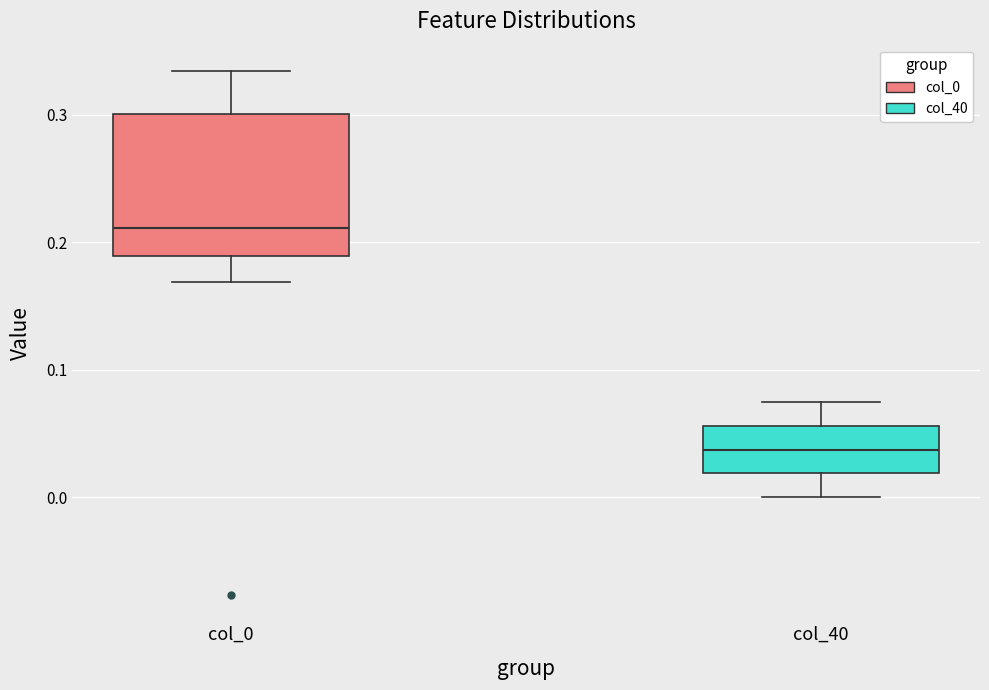

Reading left to right, transcribe this box plot: for each box, give where its median line is, the range the box spans, and where its two whiskers end, as read against the y-axis. The values are not printed on the chart, so give them approximately, as read against the axis.

col_0: median 0.21, box 0.19 to 0.30, whiskers 0.17 to 0.33
col_40: median 0.04, box 0.02 to 0.06, whiskers 0.00 to 0.07